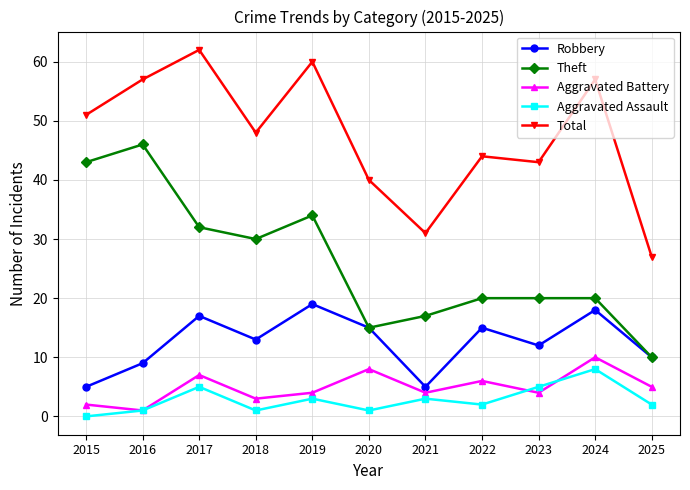

Which series has the largest range (max minus min)?

Theft